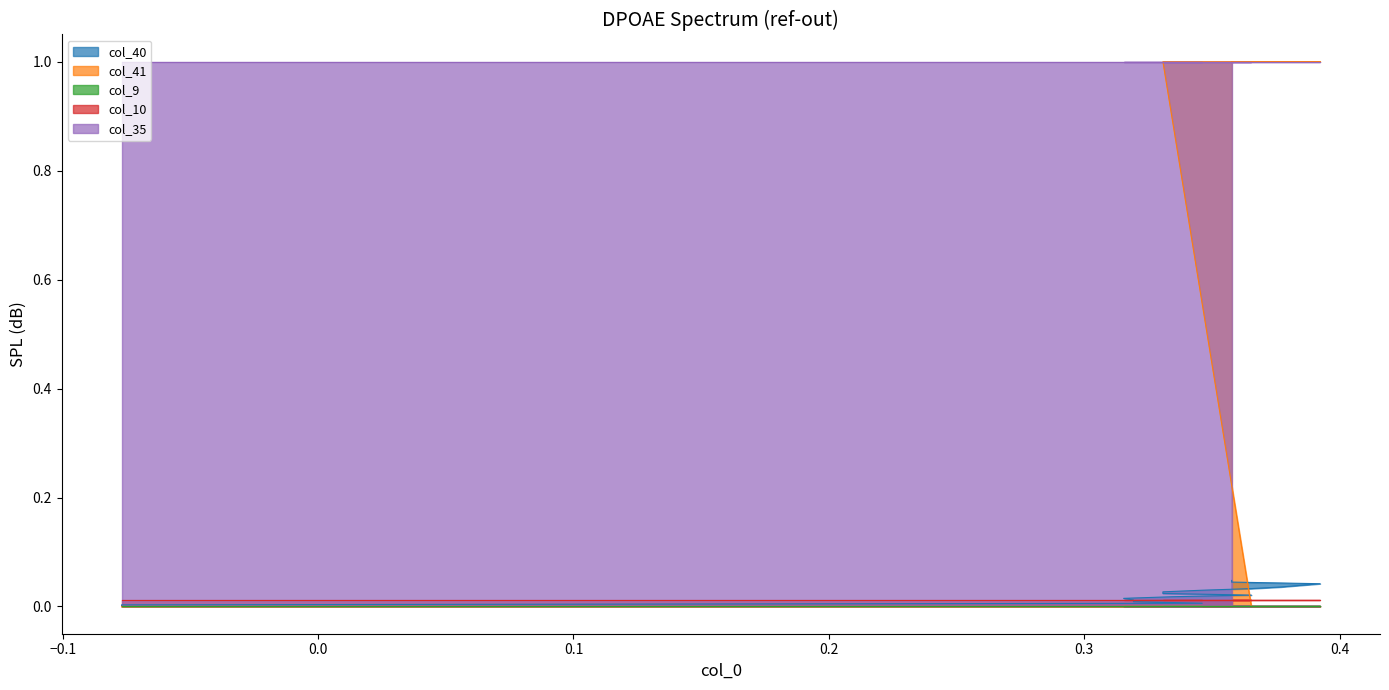

Does the chart display data point markers on the line(s)?

No